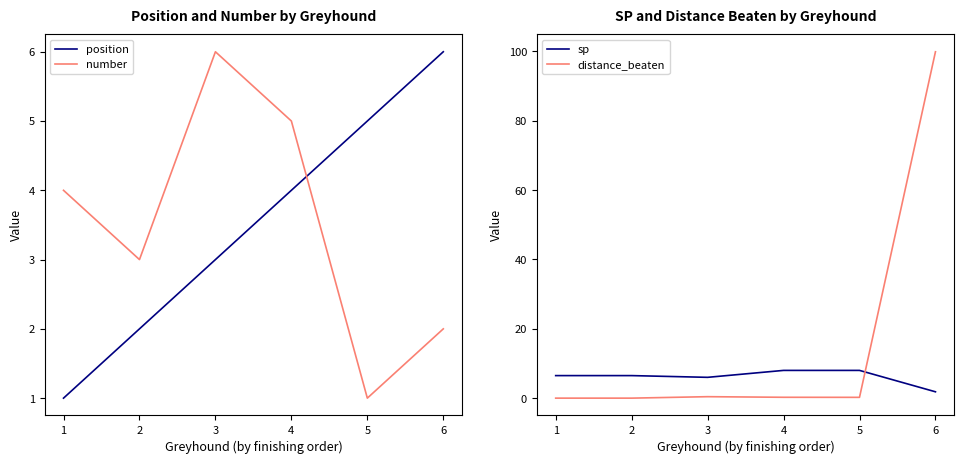

Which category has the lowest value in the number series?

5